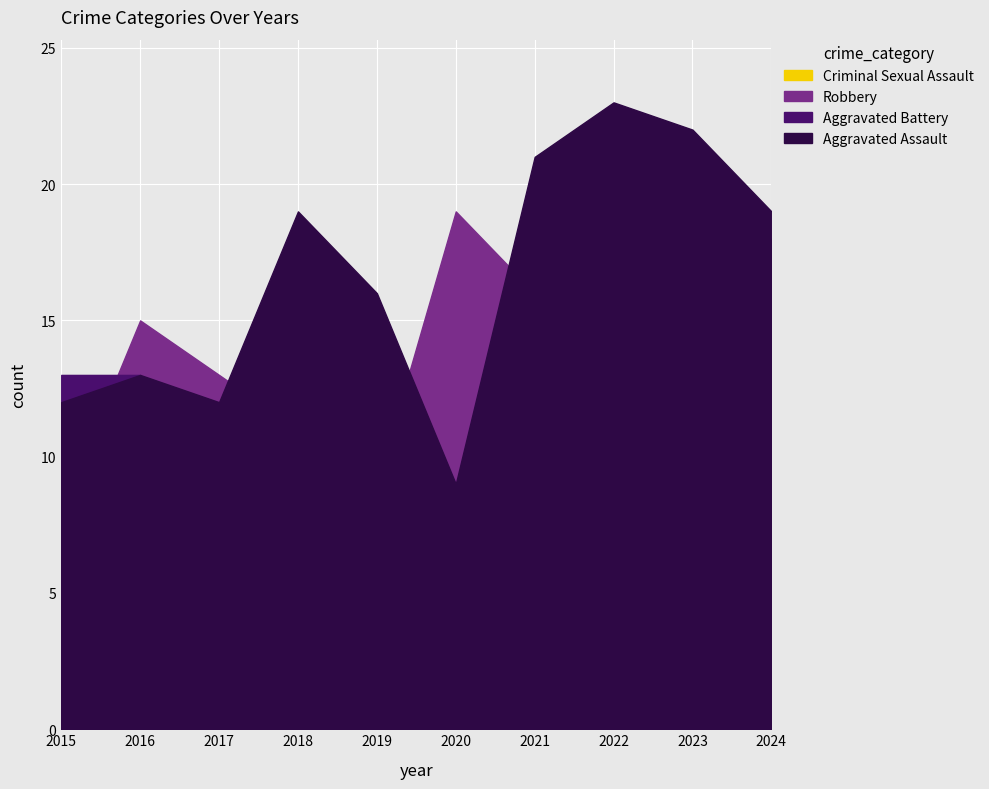

Read the Aggravated Assault value at 2021.

21